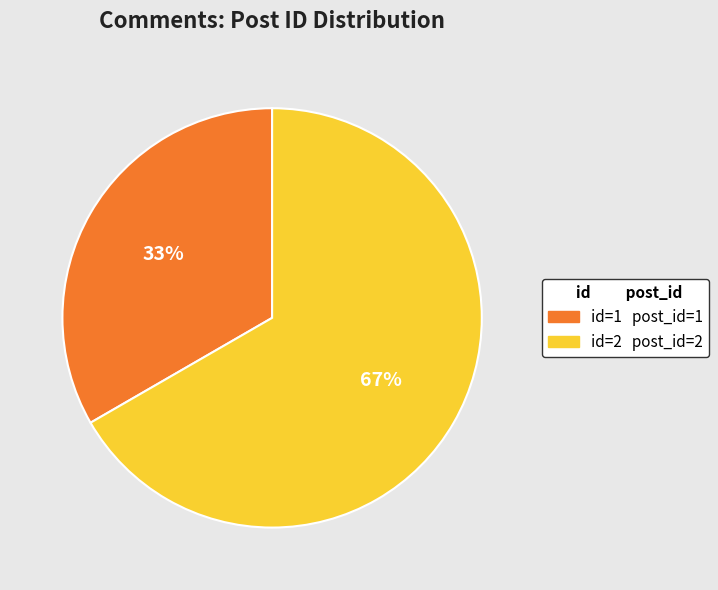

To the nearest percent, what is the average slice percentage?

50%